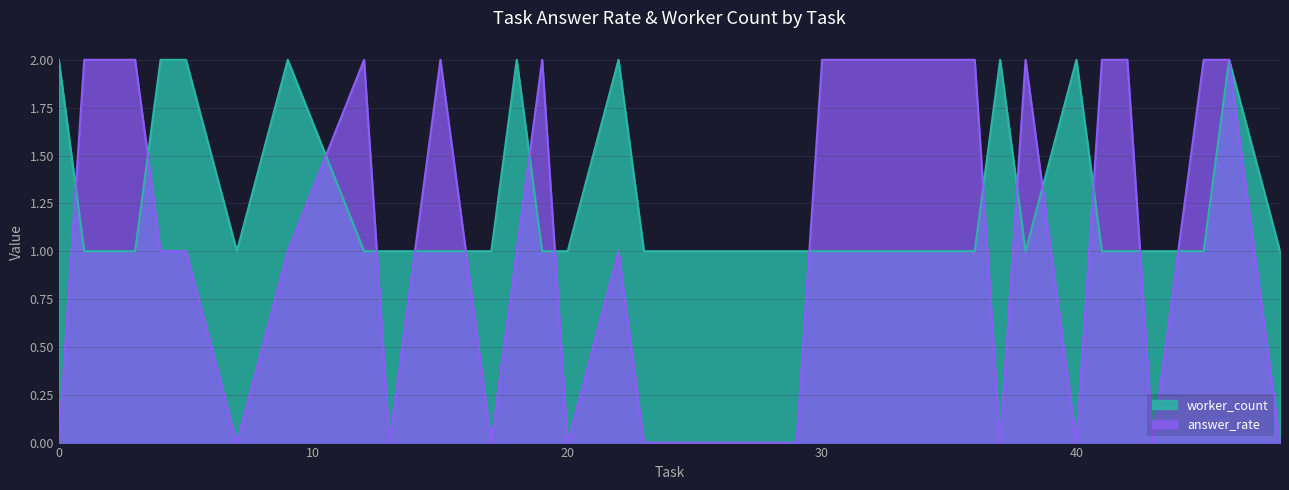

List the series in order of their overall mean, lowest first.

answer_rate, worker_count